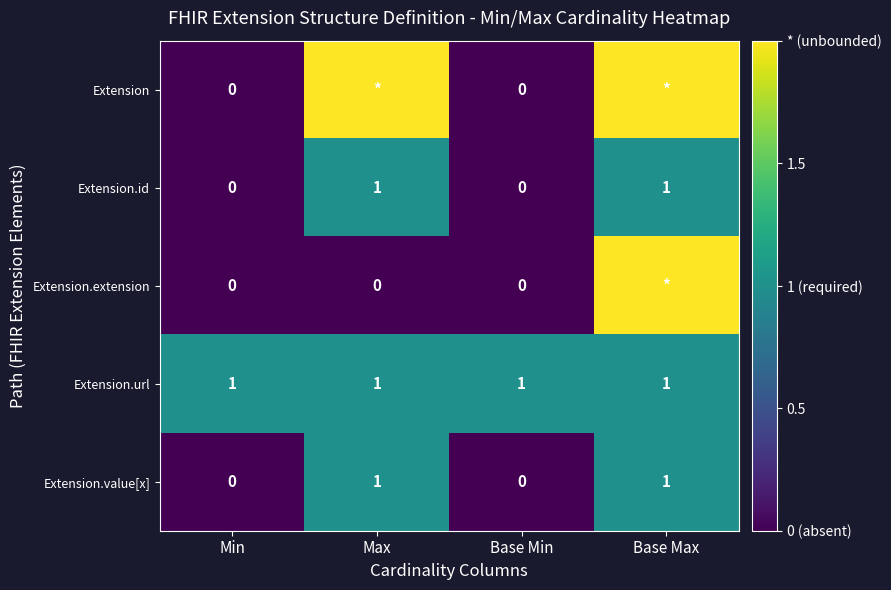

What is the sum of the Extension.id values at Max and Base Max?

2